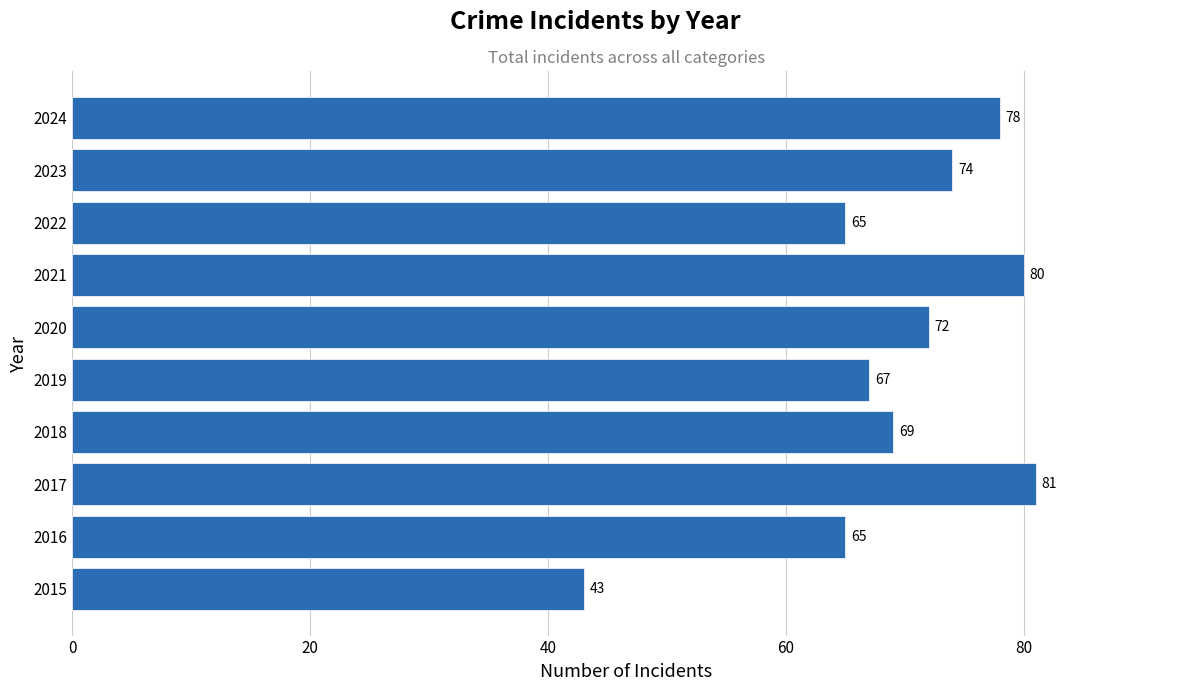

What is the change in value from 2016 to 2024?

+13